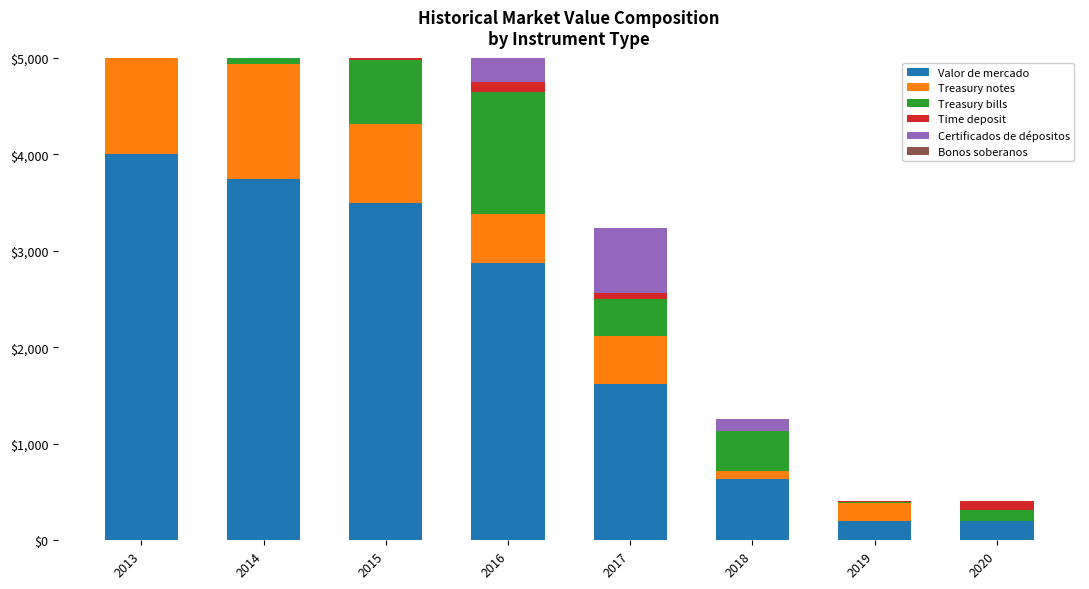

Which series has the largest range (max minus min)?

Valor de mercado